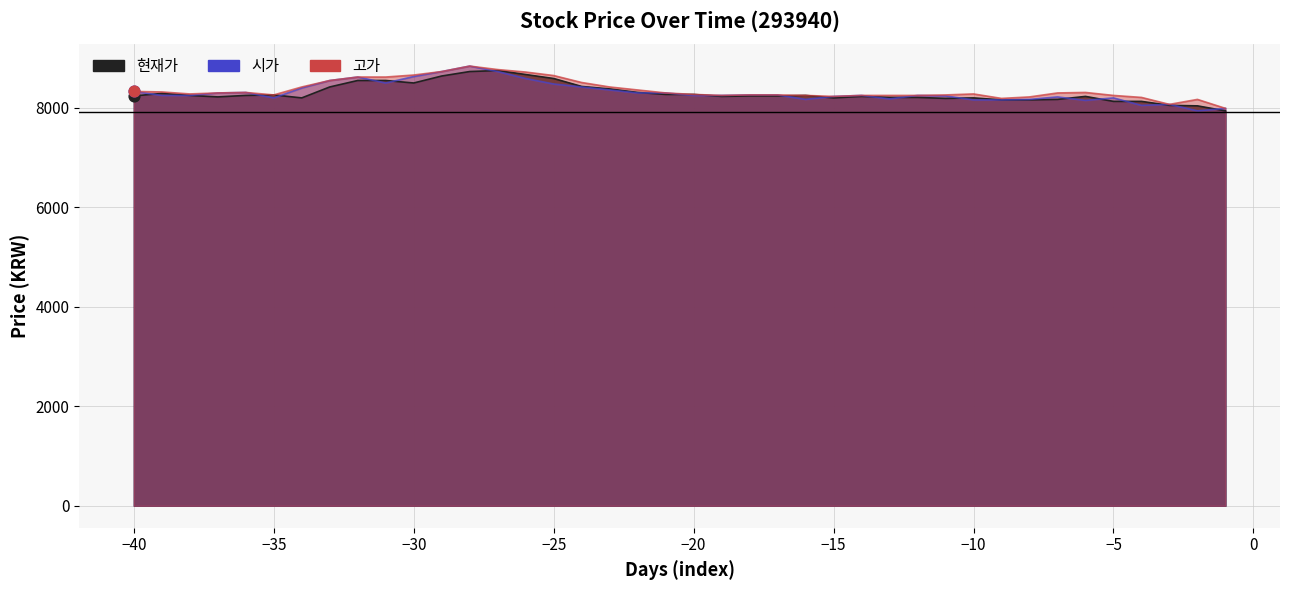

At which category is the sum across all series the highest?

12